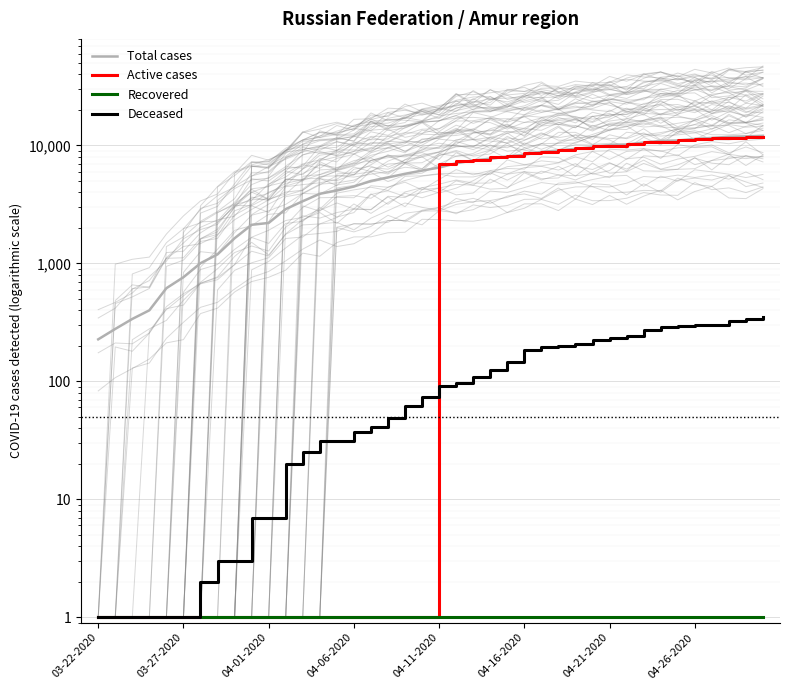

Read the Deceased value at 9, to the nearest 5.

5